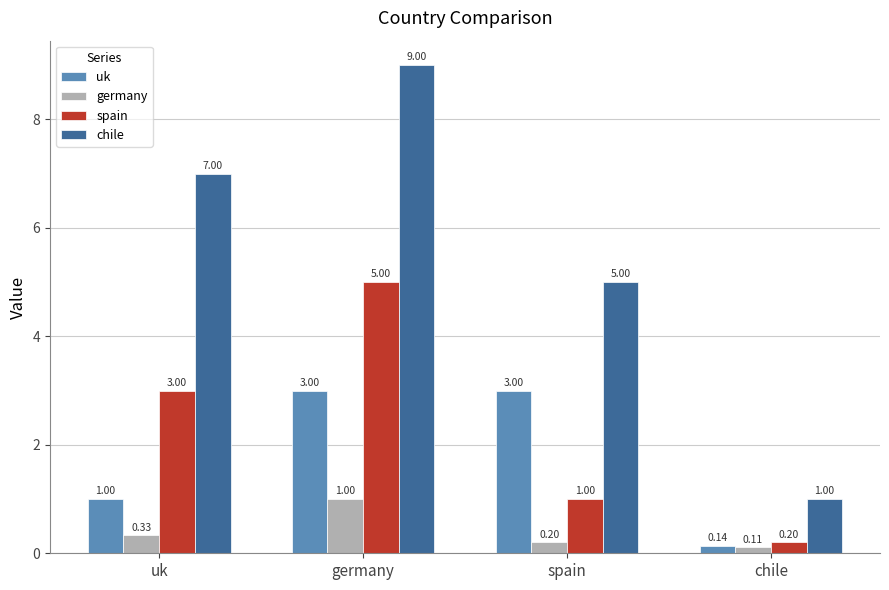

What is the greatest value displayed?

9.0